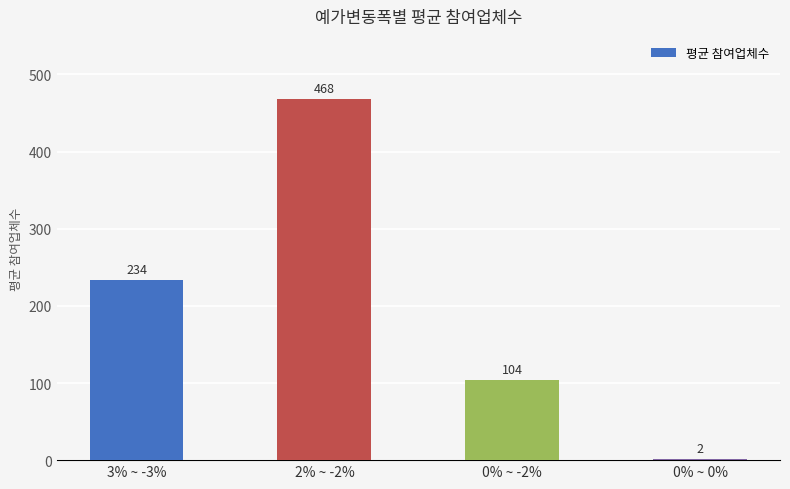

Reading right to left, list all the values displayed in this chart.

2	104	468	234